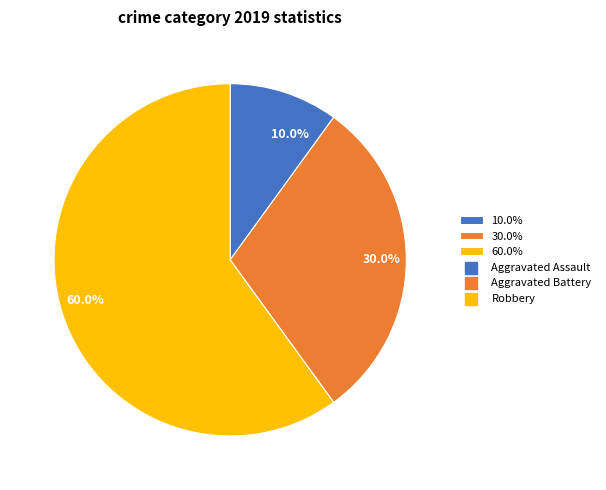

Rank the categories by value from lowest to highest.

10.0%, 30.0%, 60.0%